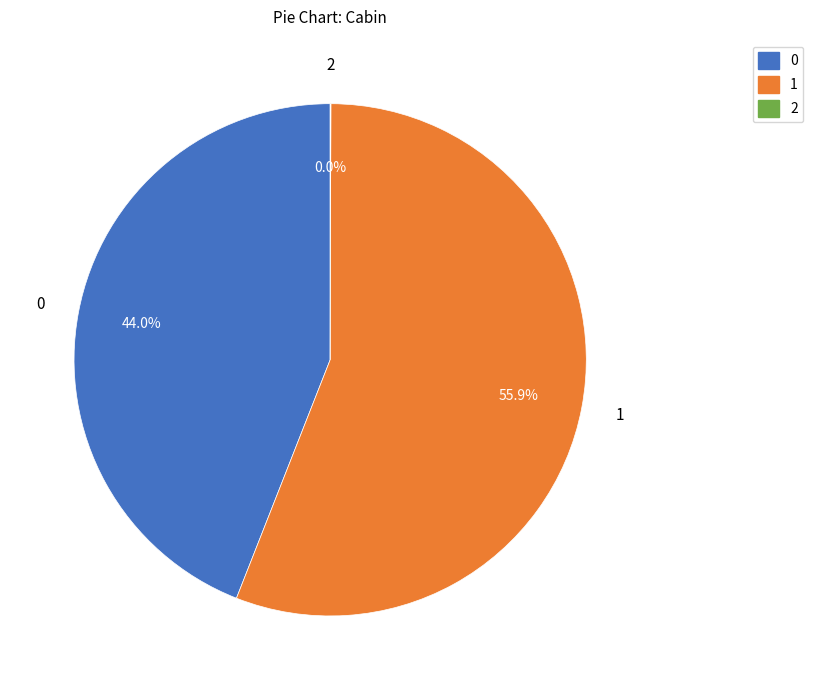

Do 1 and 0 together represent more than half of the pie?

Yes